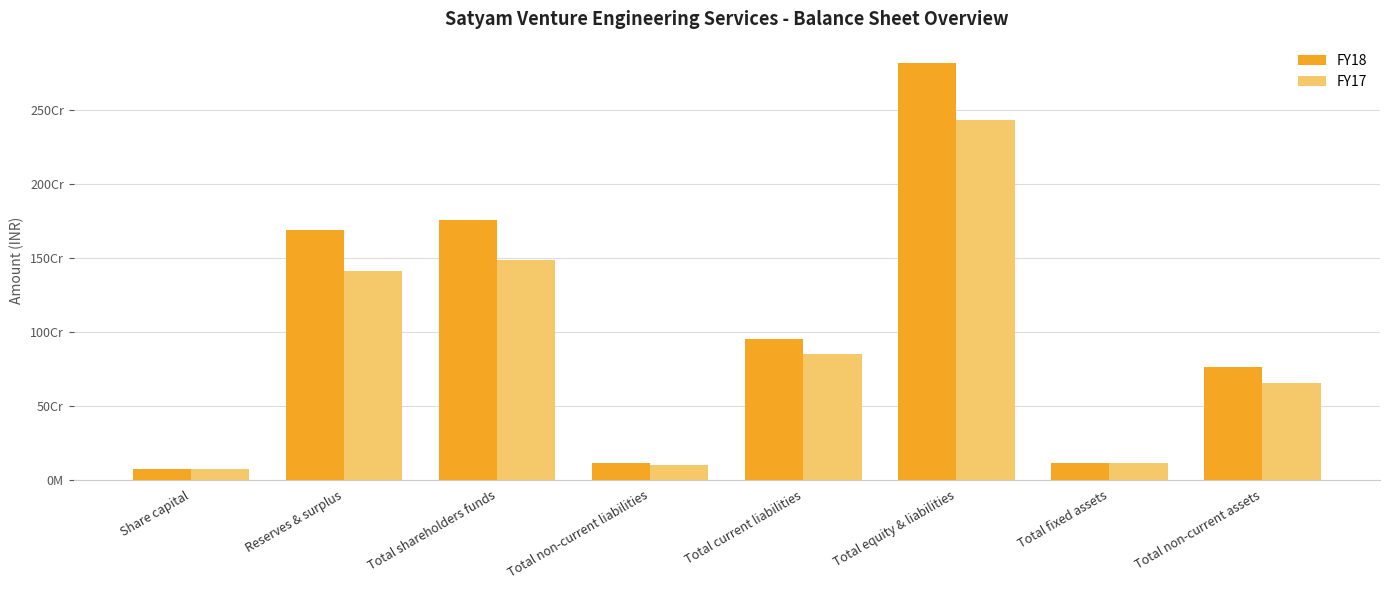

What are all the series names shown in the legend?

FY18, FY17